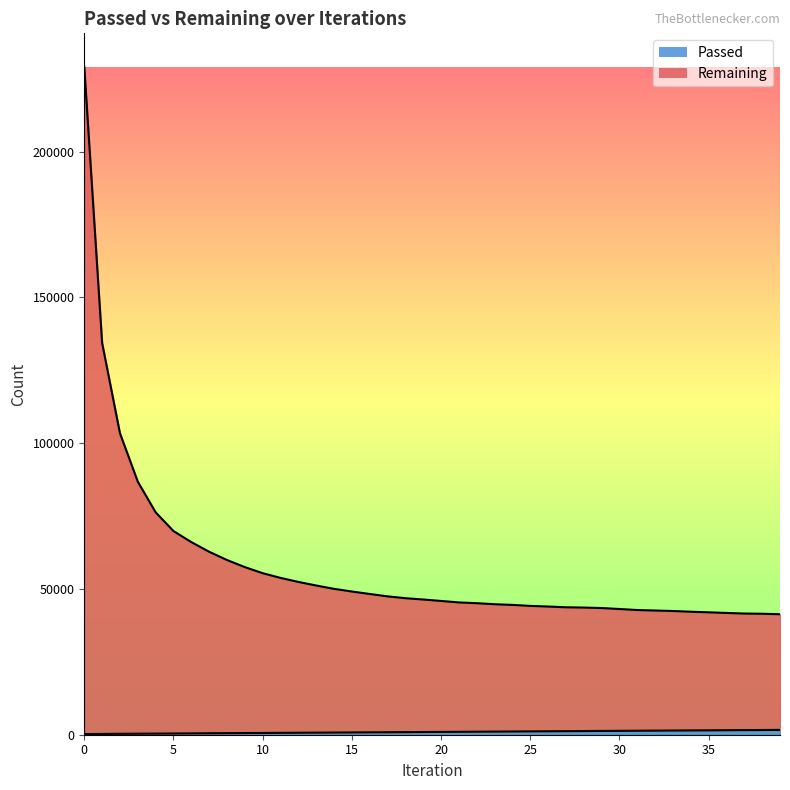

What is the average value of the Passed series?

949